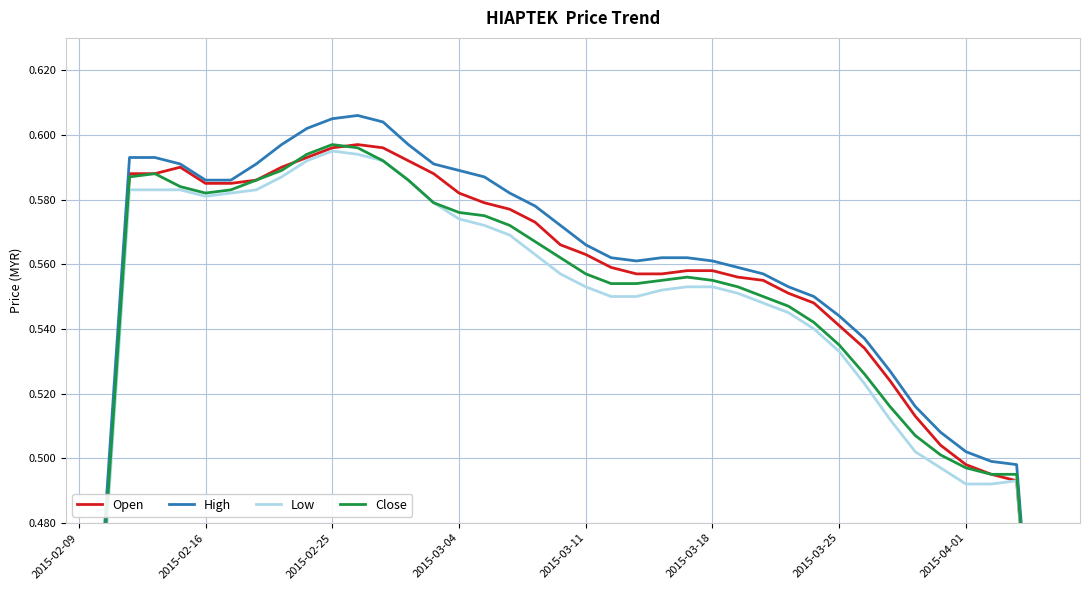

What is the highest value of the Open series?

0.6